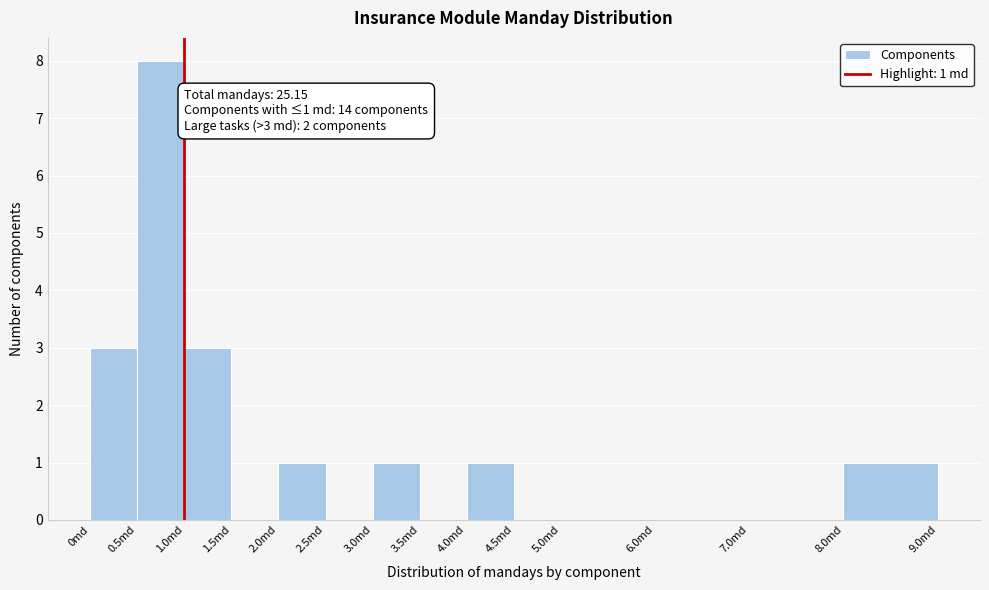

Which range on the x-axis has the tallest bar?

0.5 to 1.0